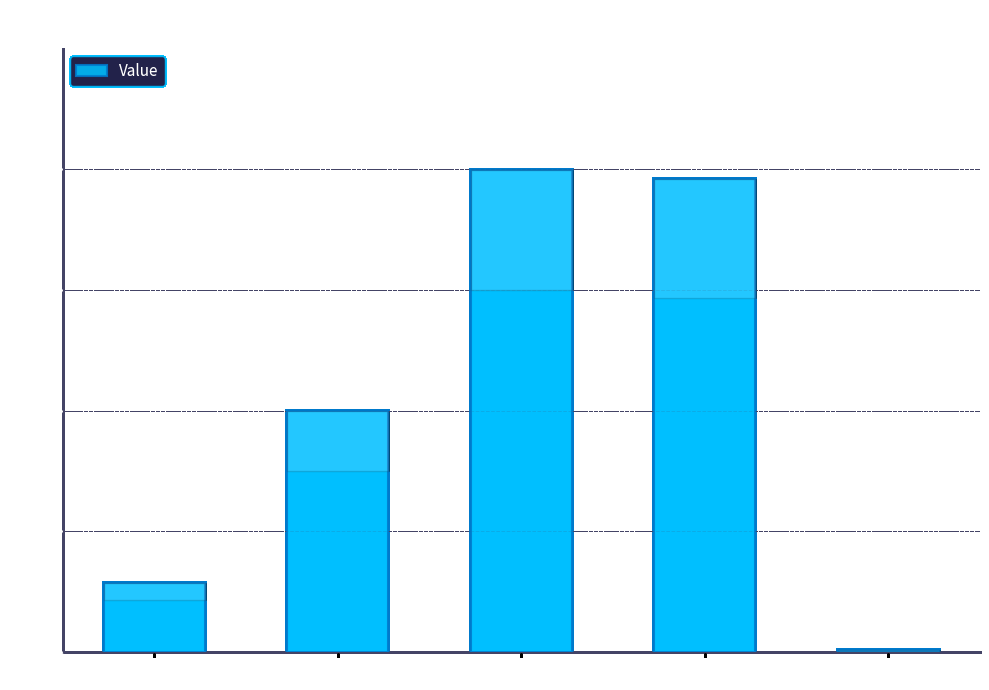

The chart shows a value of 0.5 at SMAPE. True or false?

False